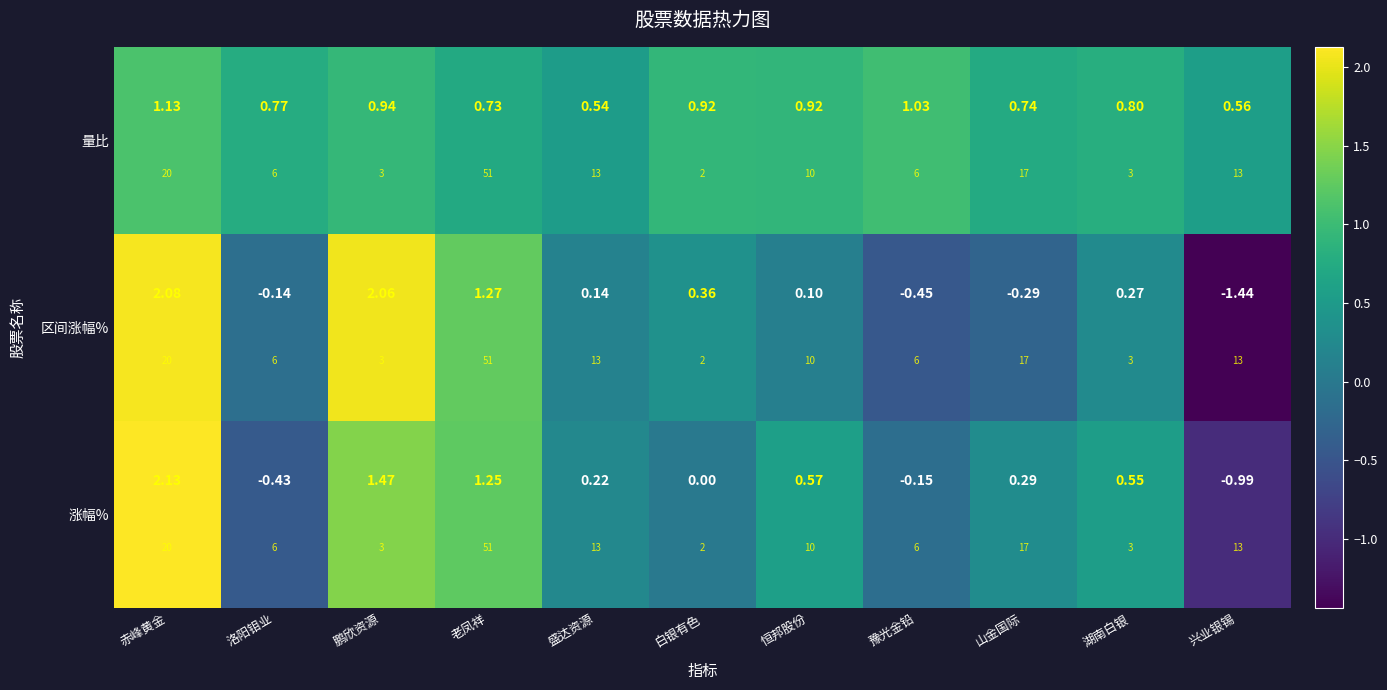

What is the difference between the second highest and second lowest values in the 区间涨幅% series?

2.5